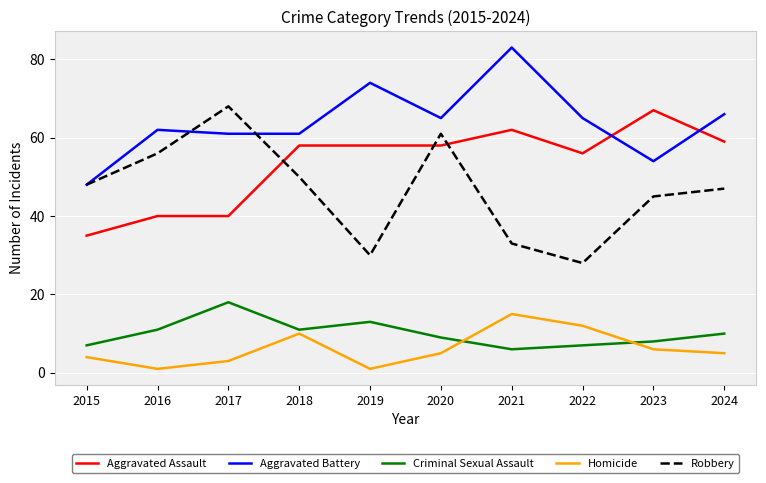

What is the approximate value of Robbery at 2023, to the nearest 5?

45